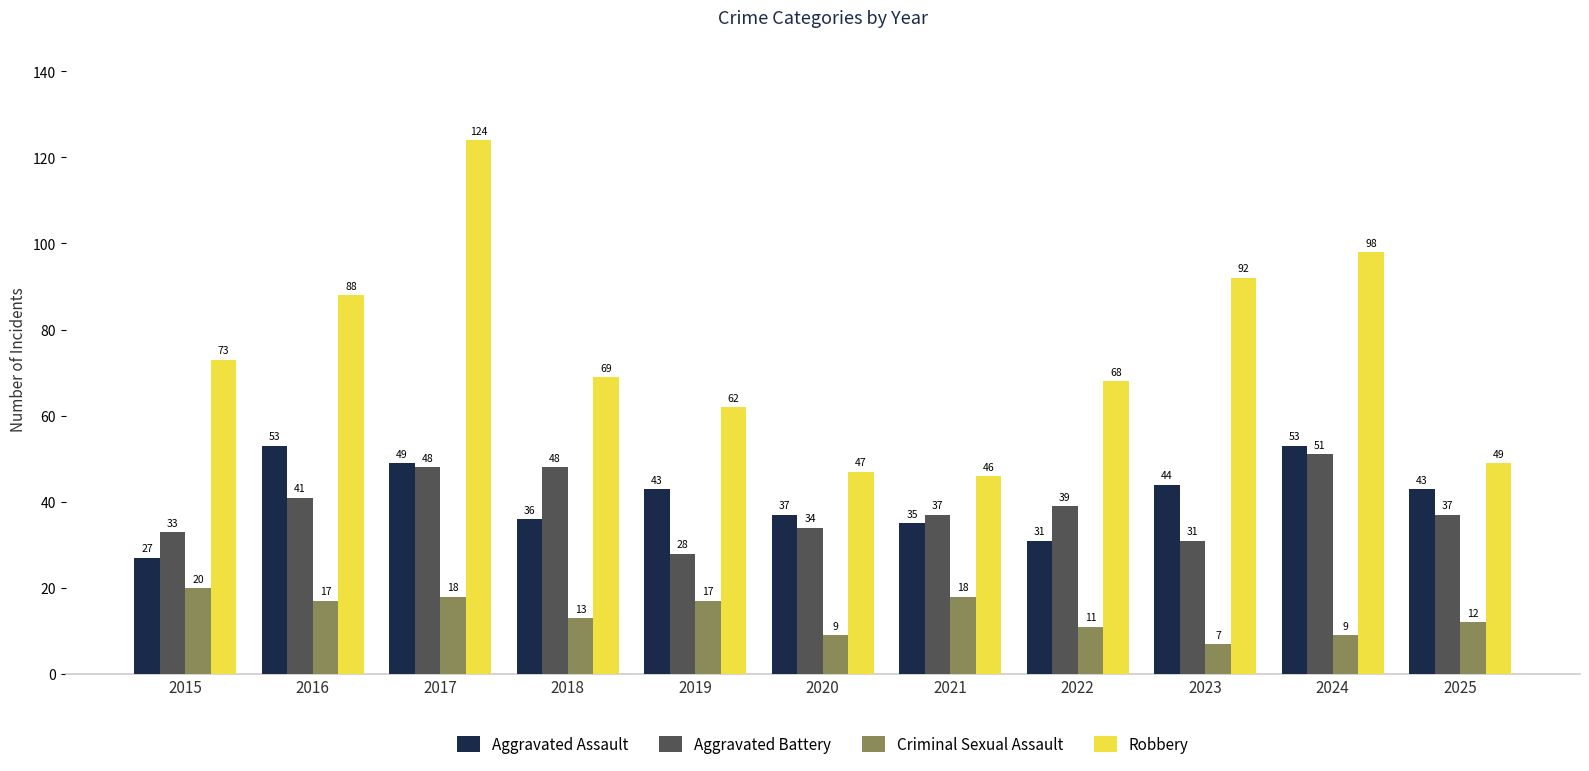

Reading left to right, what are all the values shown in this chart?

Aggravated Assault: 2015=27	2016=53	2017=49	2018=36	2019=43	2020=37	2021=35	2022=31	2023=44	2024=53	2025=43
Aggravated Battery: 2015=33	2016=41	2017=48	2018=48	2019=28	2020=34	2021=37	2022=39	2023=31	2024=51	2025=37
Criminal Sexual Assault: 2015=20	2016=17	2017=18	2018=13	2019=17	2020=9	2021=18	2022=11	2023=7	2024=9	2025=12
Robbery: 2015=73	2016=88	2017=124	2018=69	2019=62	2020=47	2021=46	2022=68	2023=92	2024=98	2025=49